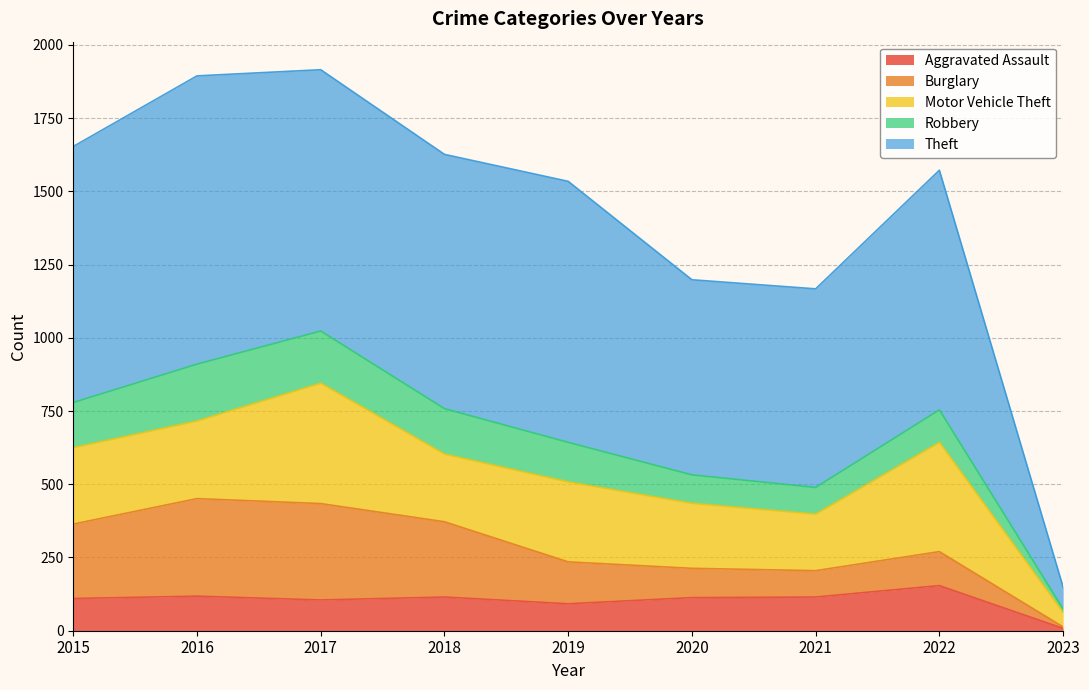

True or false: Burglary and Theft intersect in this chart.

False